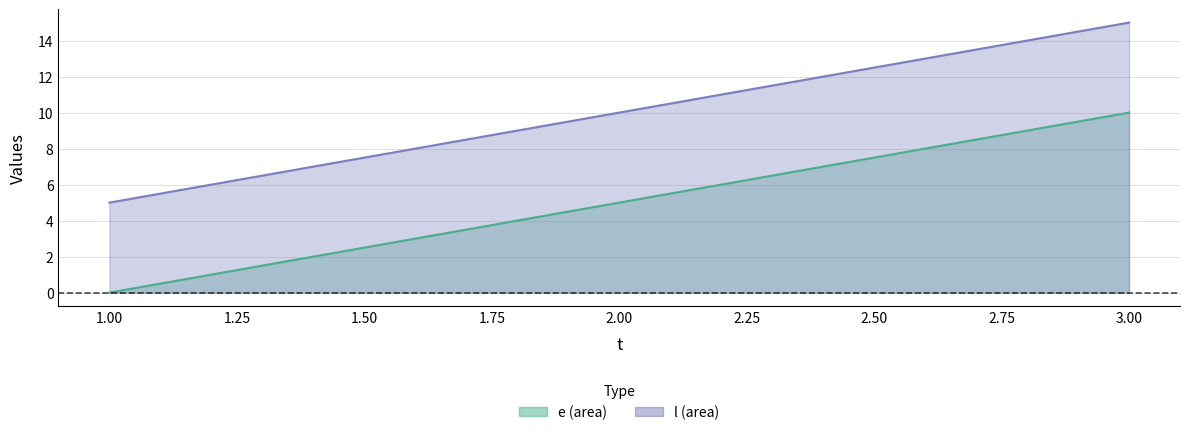

At which category is the sum across all series the highest?

3